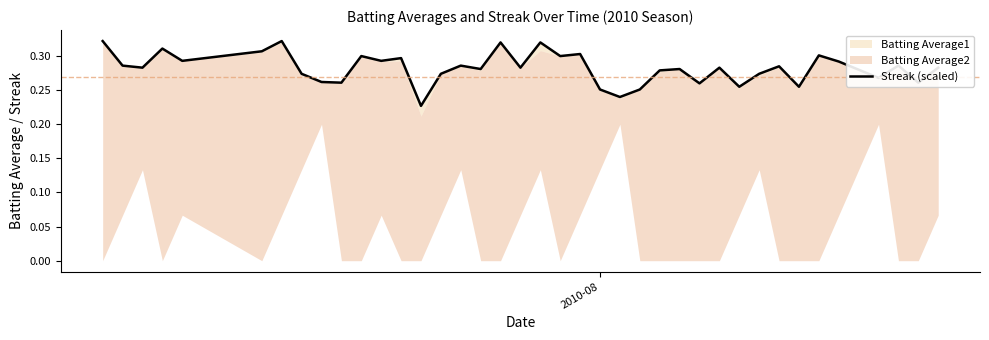

The chart shows a value of 0.4 at 6. True or false?

False